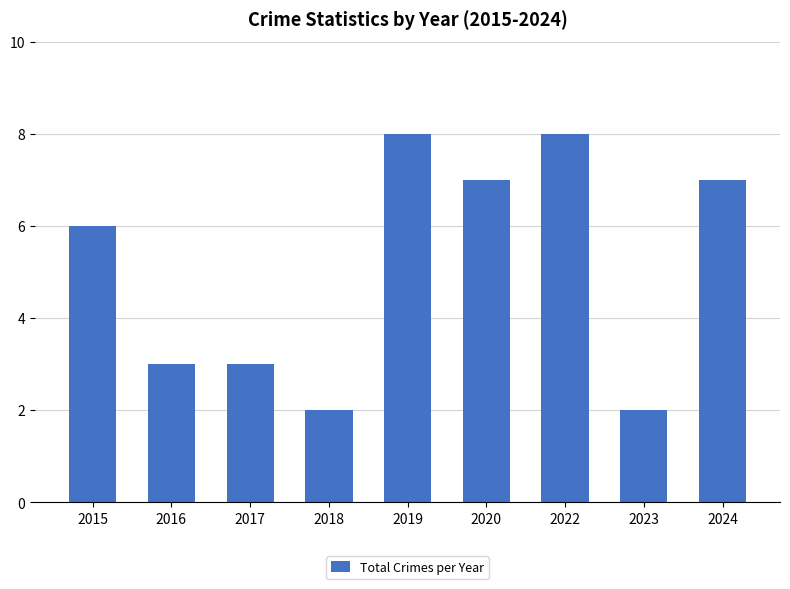

How many data points are less than 6?

4